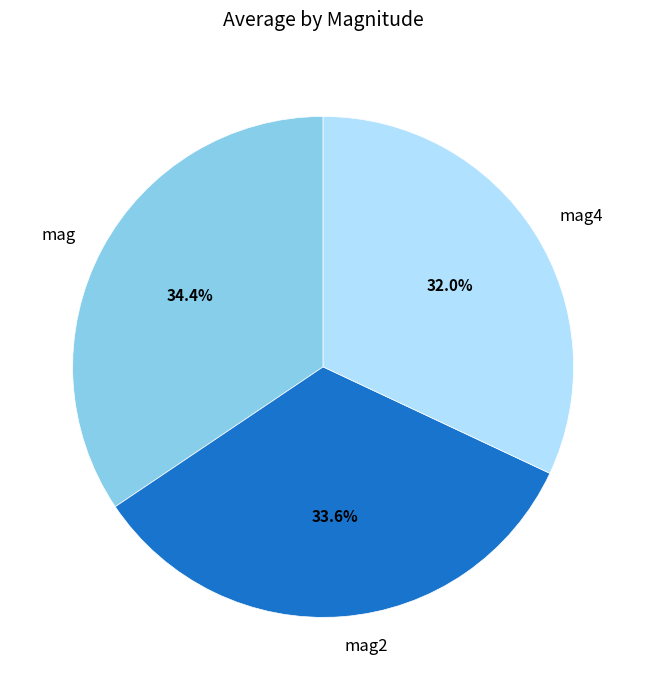

Combined, what portion of the pie is mag2 and mag?

68.0%